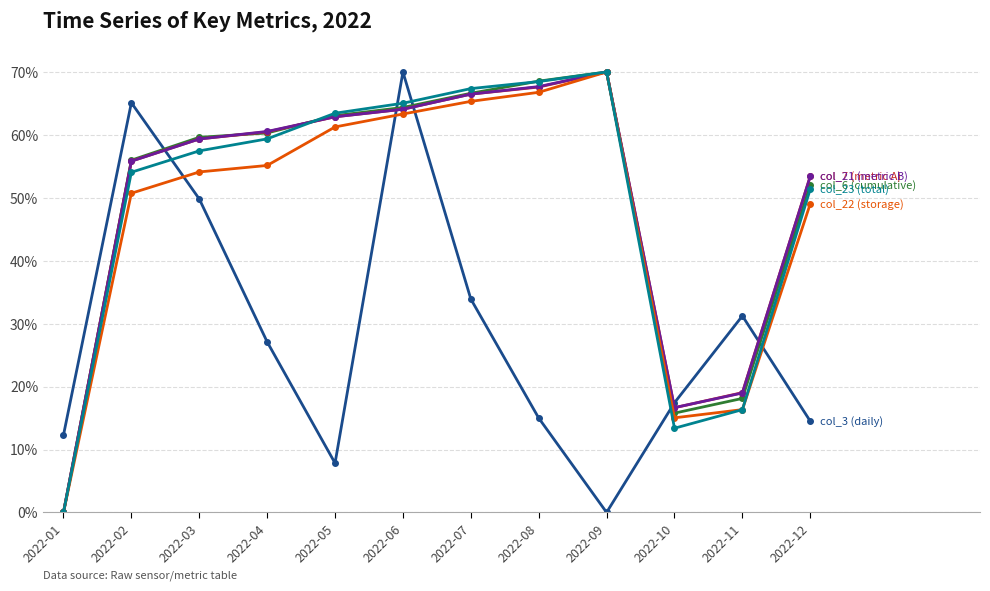

What is the spread (max minus min) of values at 2022-04?

33.4